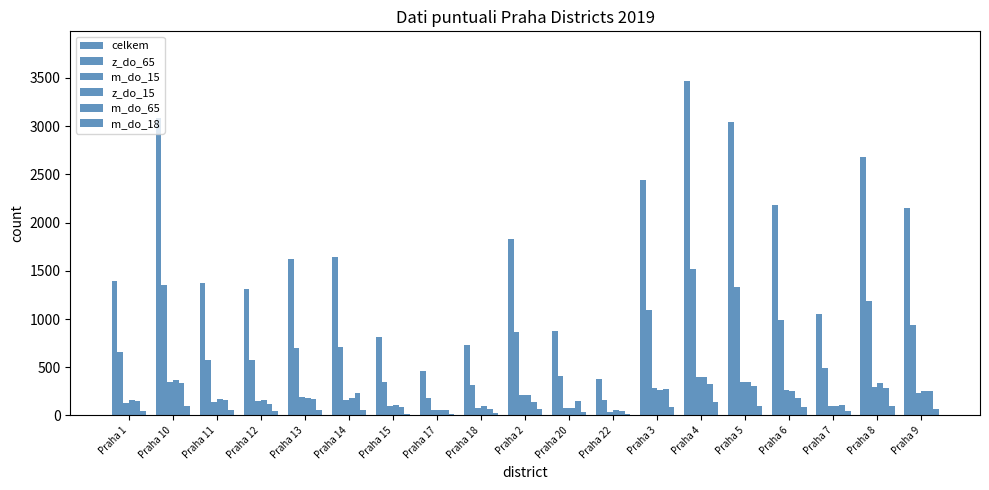

Rank the series at Praha 15 from highest to lowest value.

celkem, z_do_65, z_do_15, m_do_15, m_do_65, m_do_18